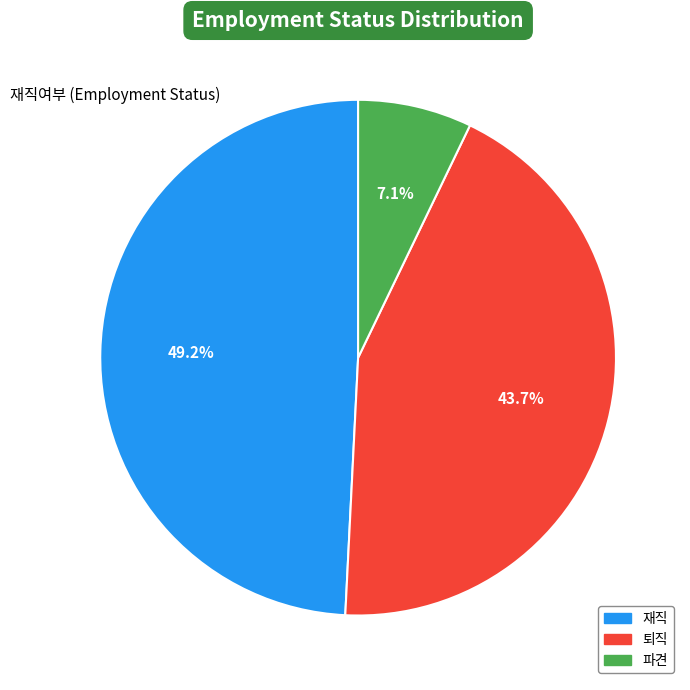

To the nearest percent, what is the average slice percentage?

33%